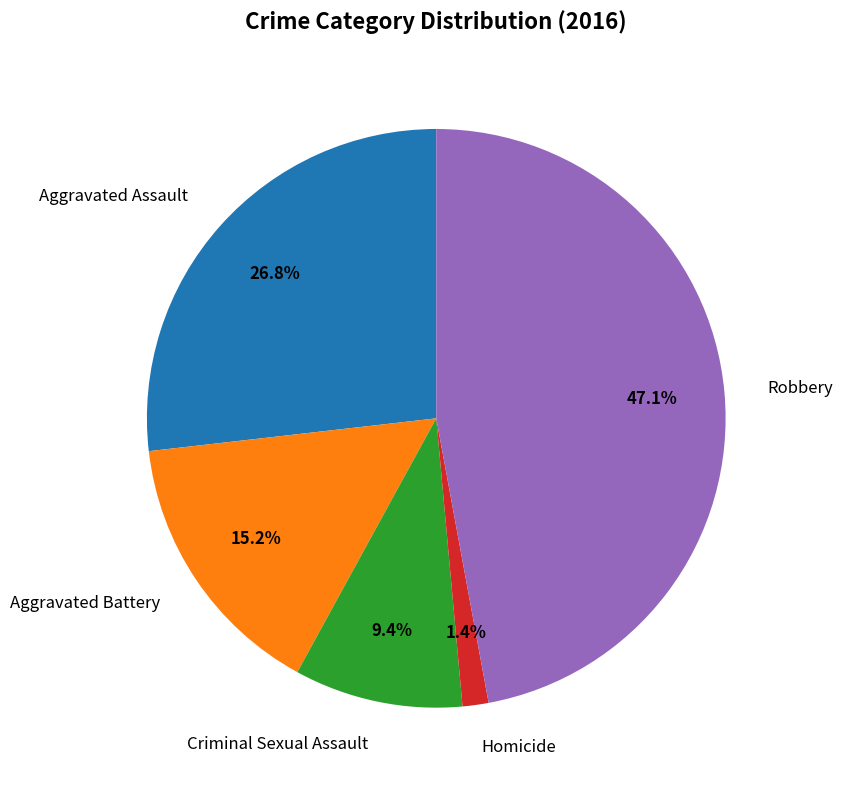

Does Criminal Sexual Assault represent more than half of the total?

No